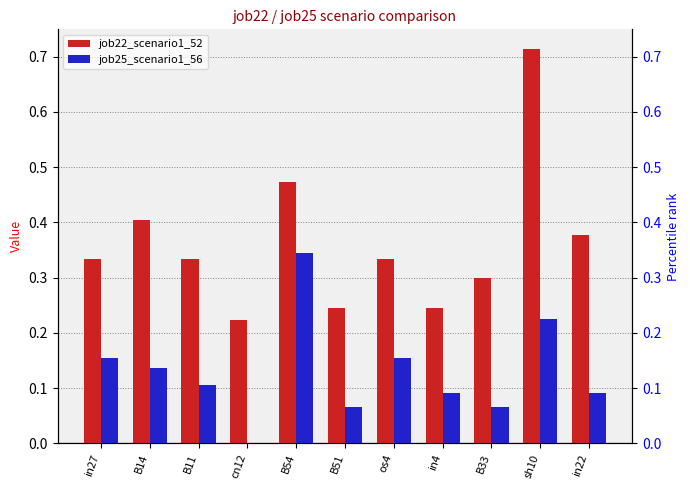

Which label corresponds to the smallest value in the chart?

cn12